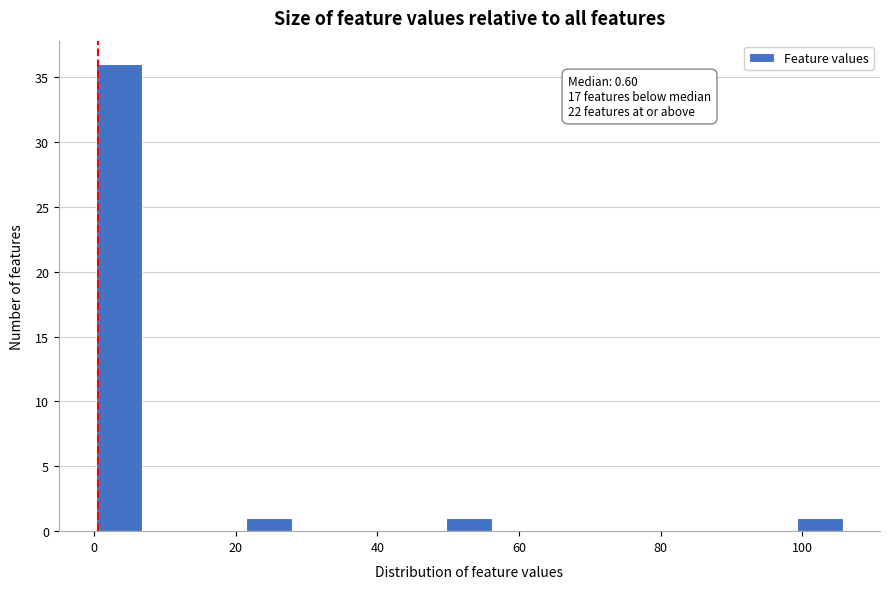

Around what value on the x-axis is the tallest bar? Give the approximate position of its centre, as read against the axis.

4